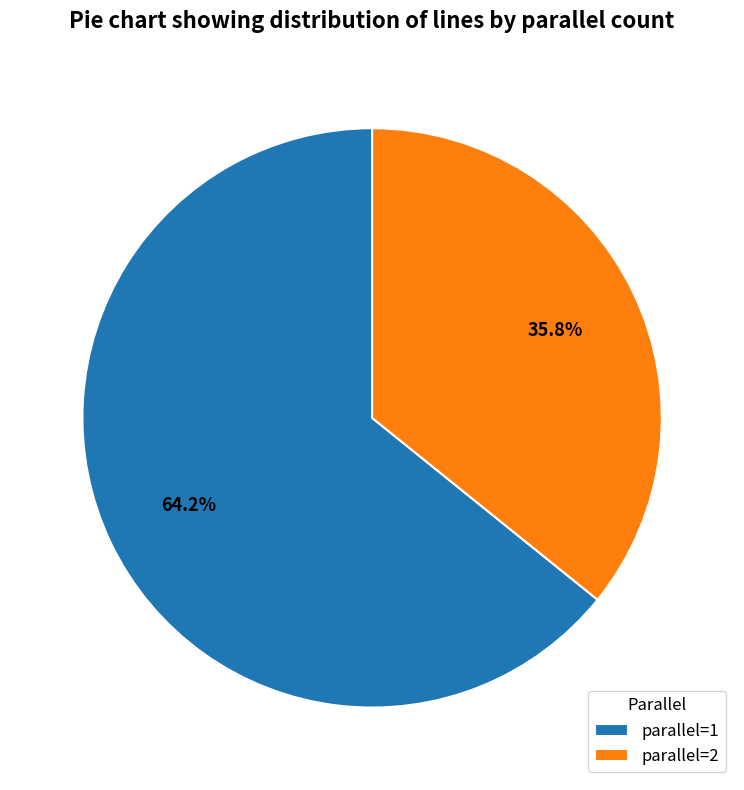

How much of the chart is everything except parallel=1?

35.8%